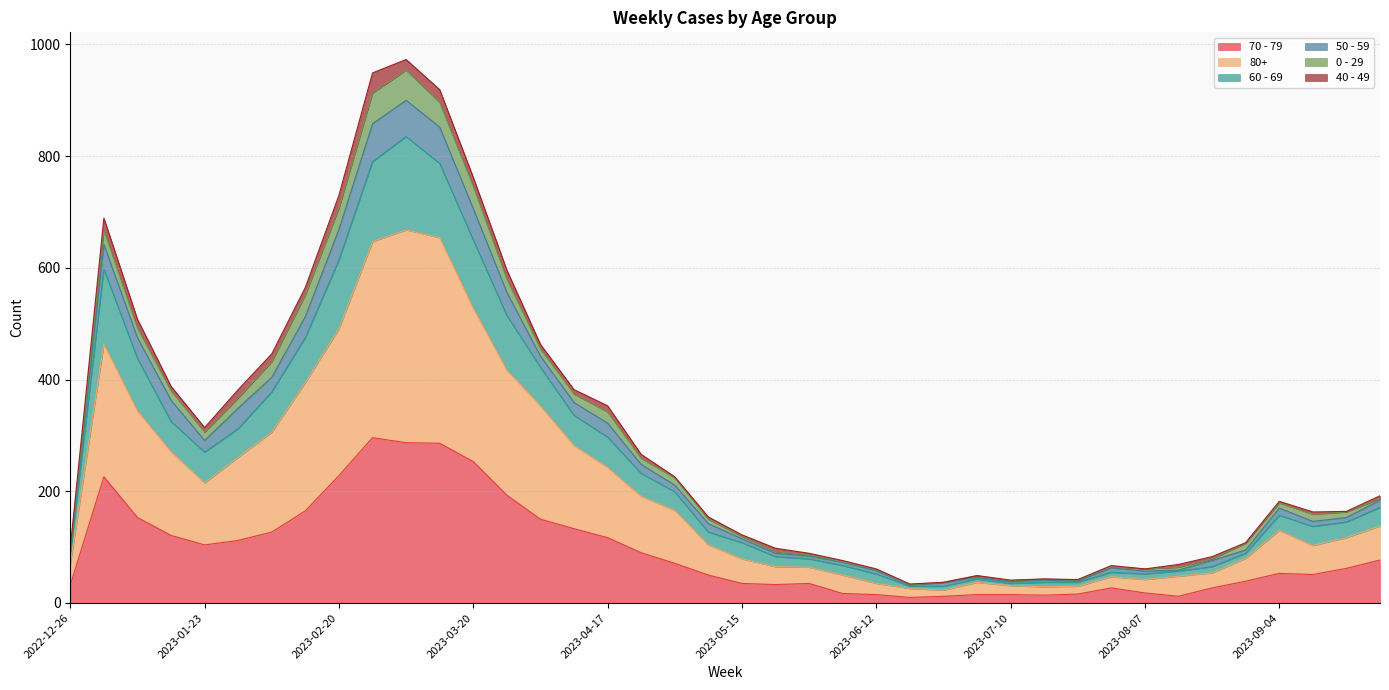

Is it true that 80+ equals 442 at 2023-02-27?

False